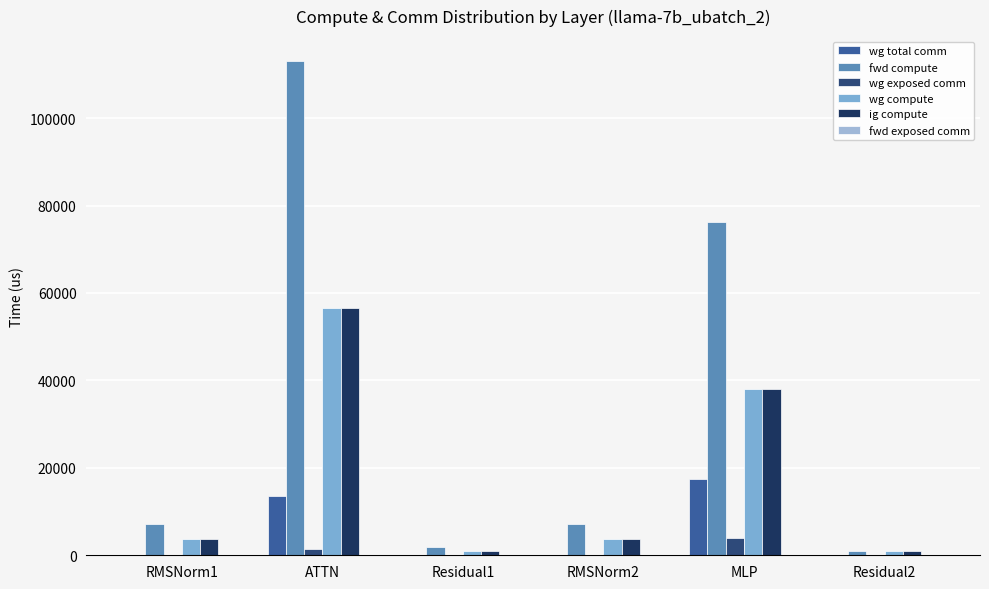

What is the value of the fwd compute bar at the 6th from the left?

987.0